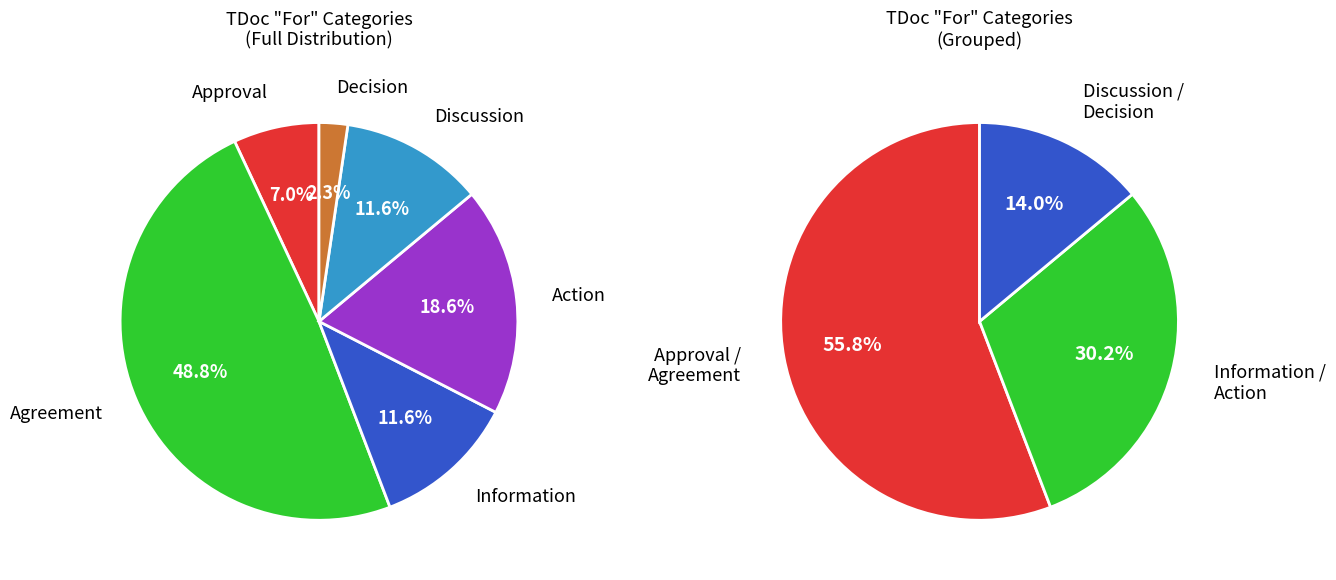

To the nearest percent, what percentage of the pie is Decision?

2%